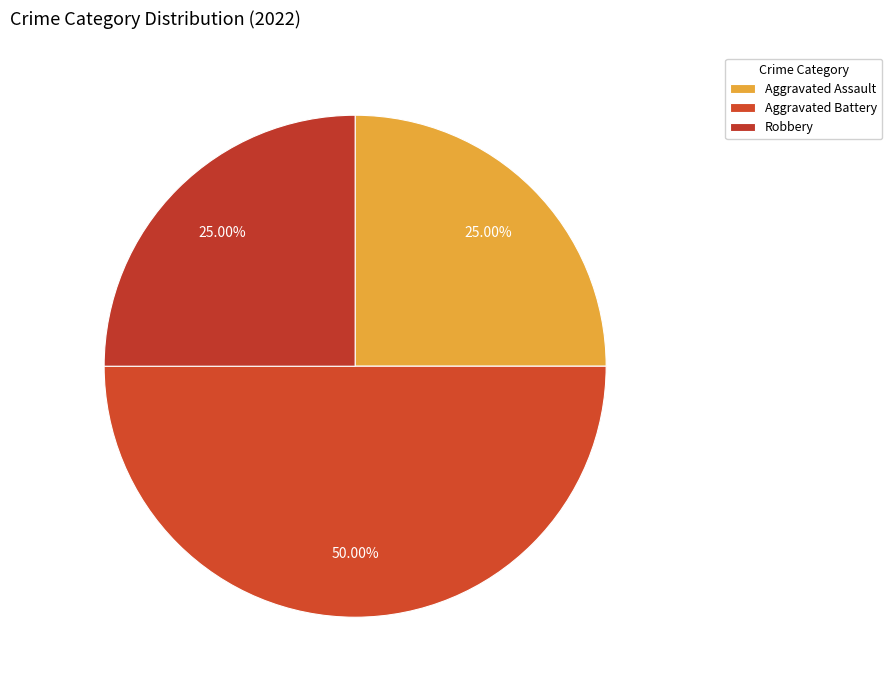

Does Aggravated Battery account for over 50% of the chart?

No